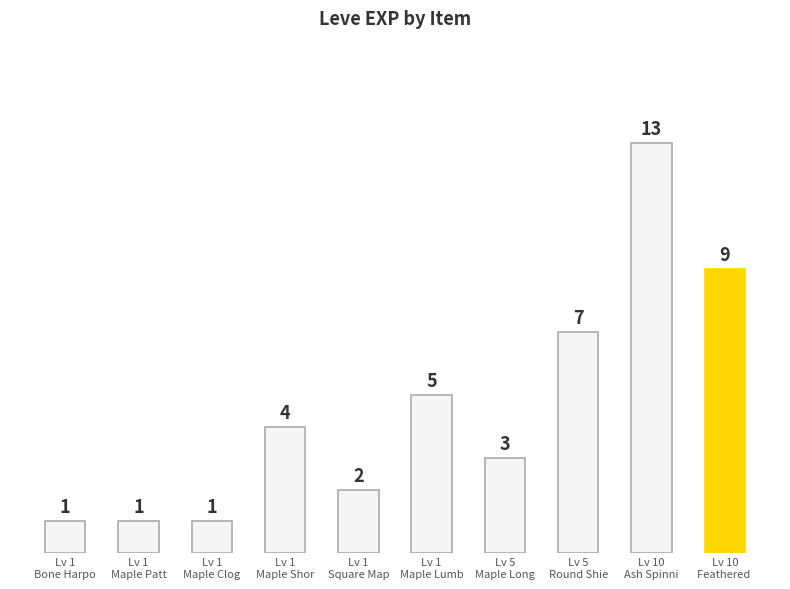

Which has a higher value, Lv 5
Round Shie or Lv 1
Maple Shor?

Lv 5
Round Shie